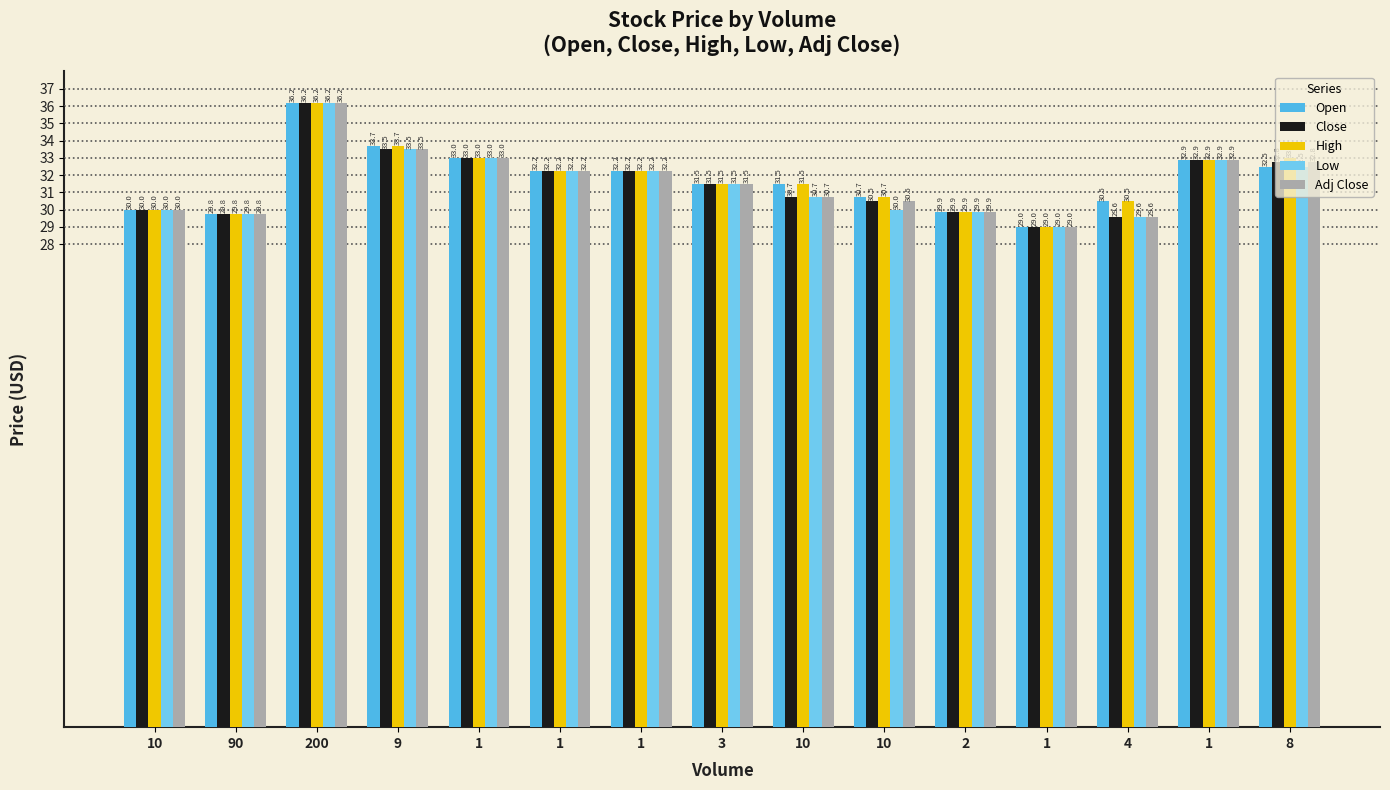

Are the bars grouped side by side (vs. stacked)?

Yes